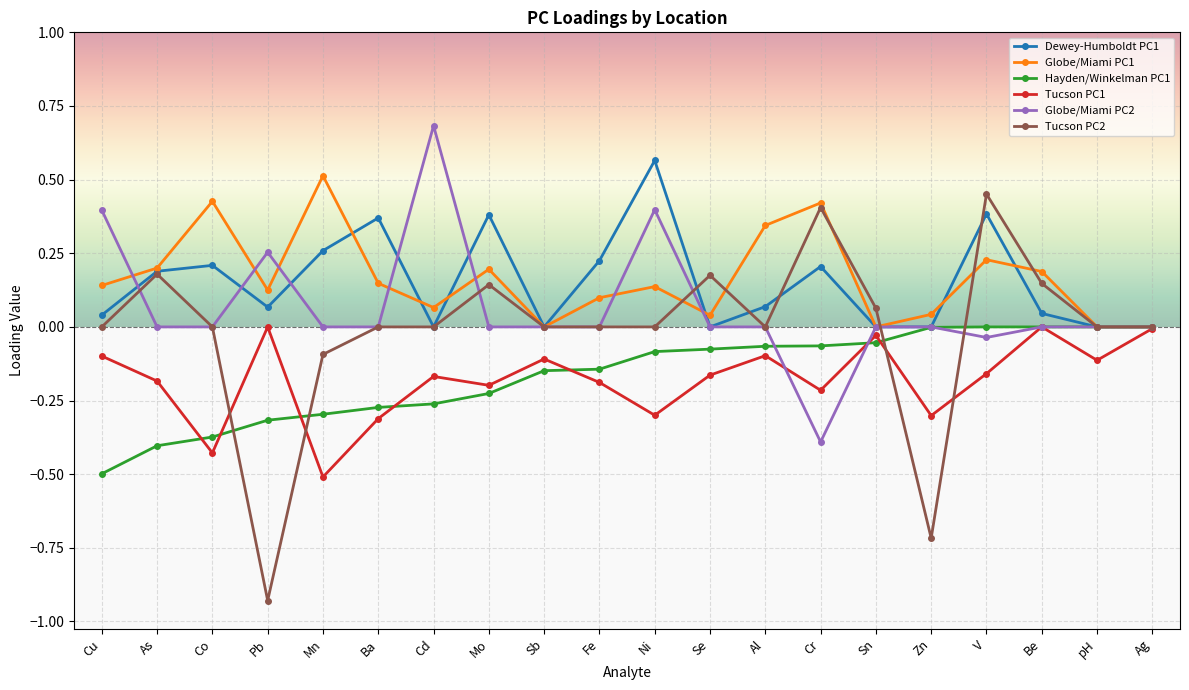

Is it true that Tucson PC2 equals 0.0 at Ba?

True